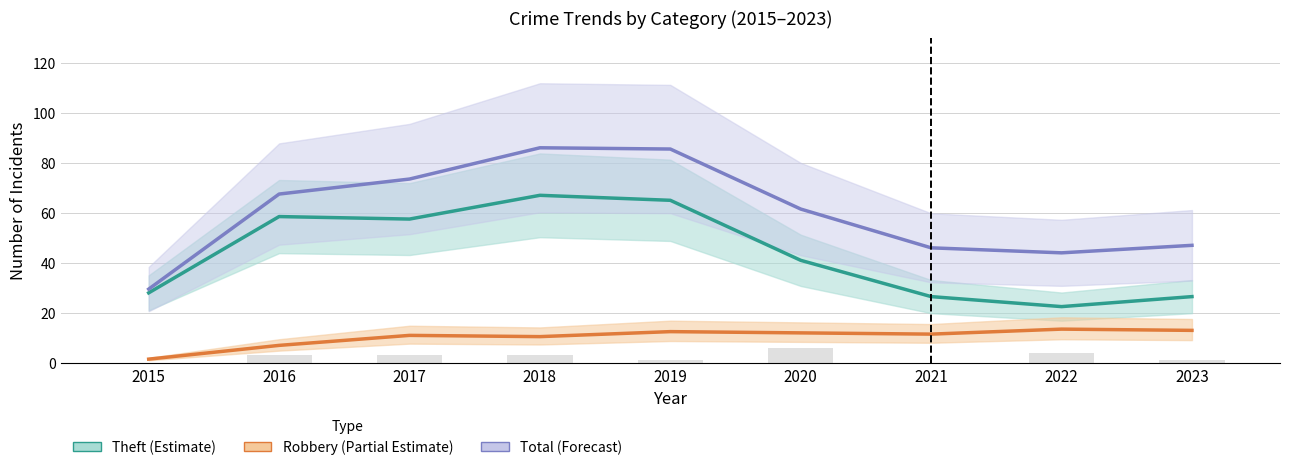

What is the difference between the maximum and minimum values in the Theft (Estimate) series?

44.5